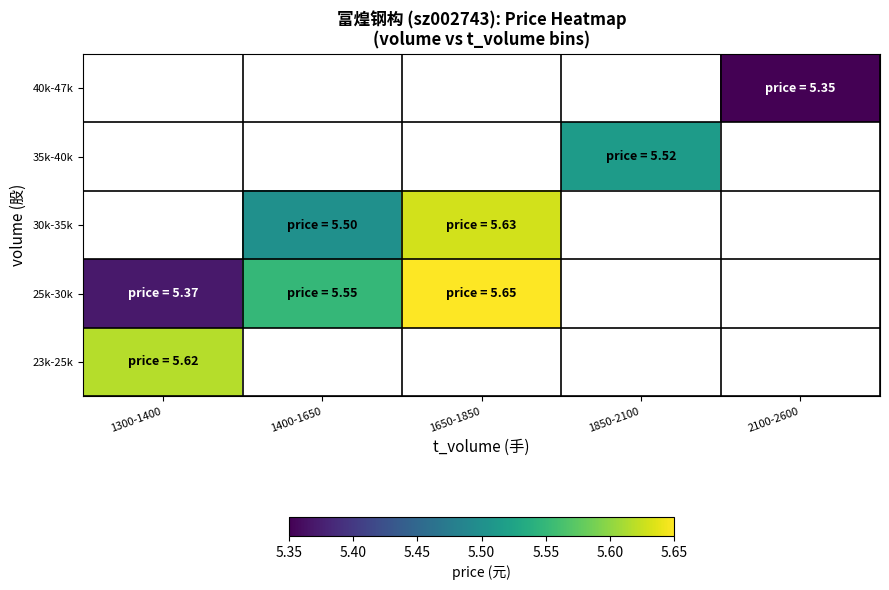

List the labels in order of 40k-47k value, smallest first.

1300-1400, 1400-1650, 1650-1850, 1850-2100, 2100-2600